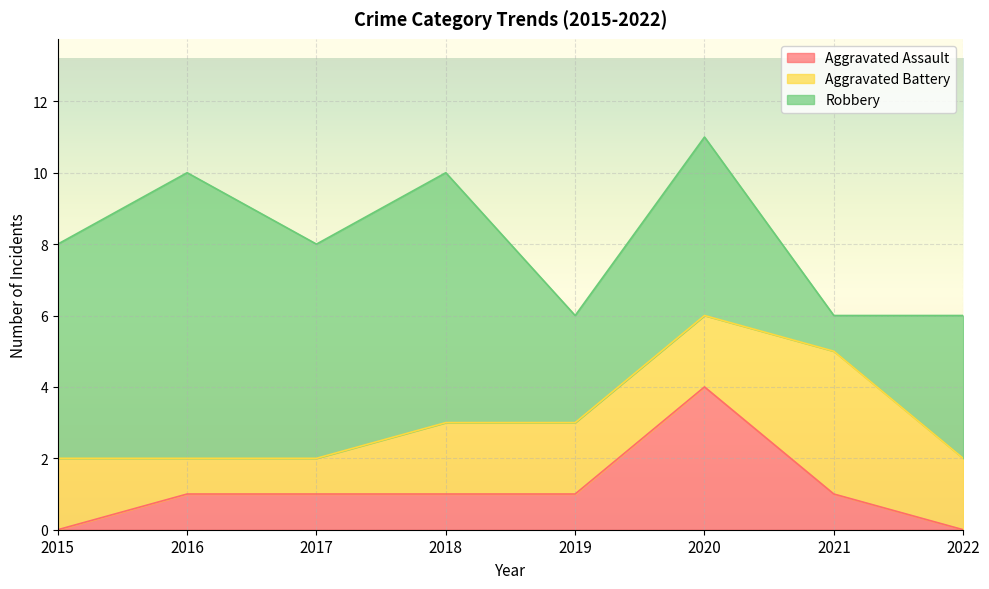

List the series in order of their overall mean, highest first.

Robbery, Aggravated Battery, Aggravated Assault